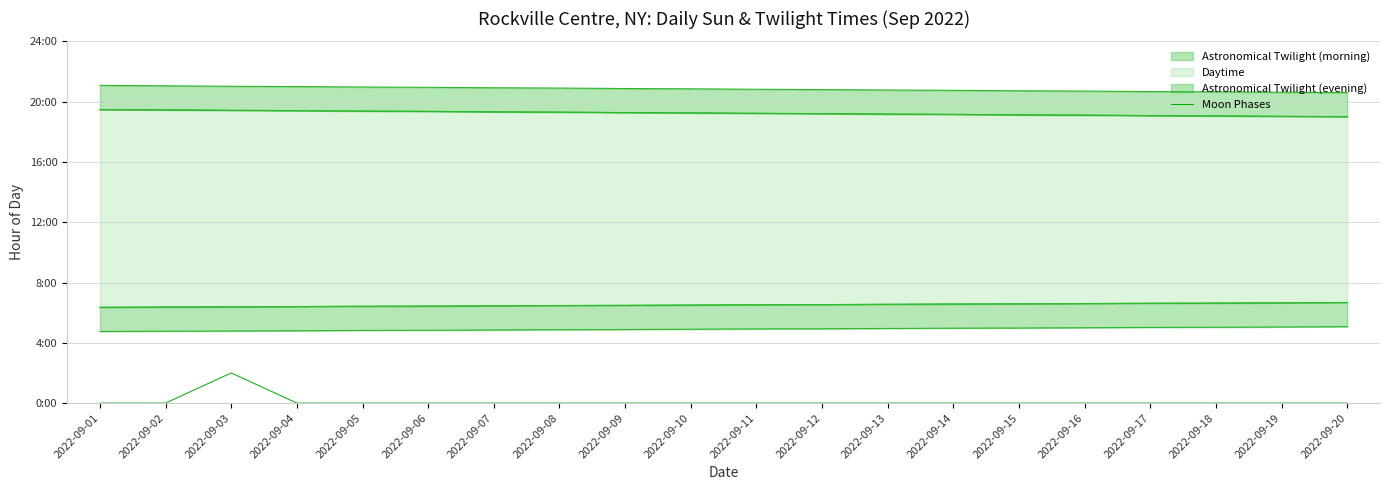

Where is the data nearest to the value 1?

2022-09-01